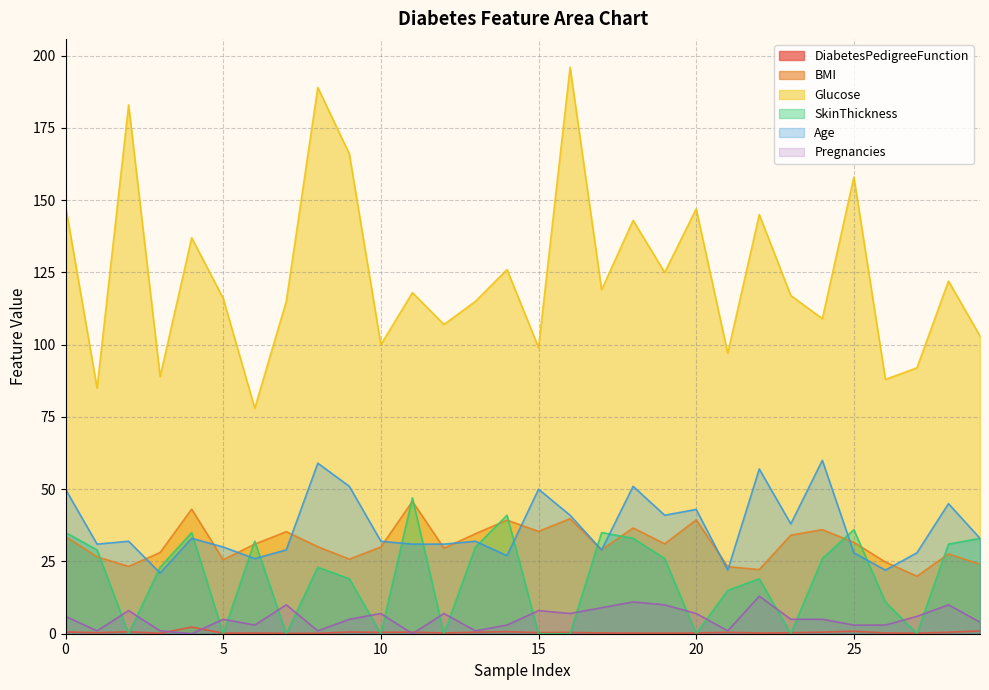

Between 13 and 5, which is larger?

13